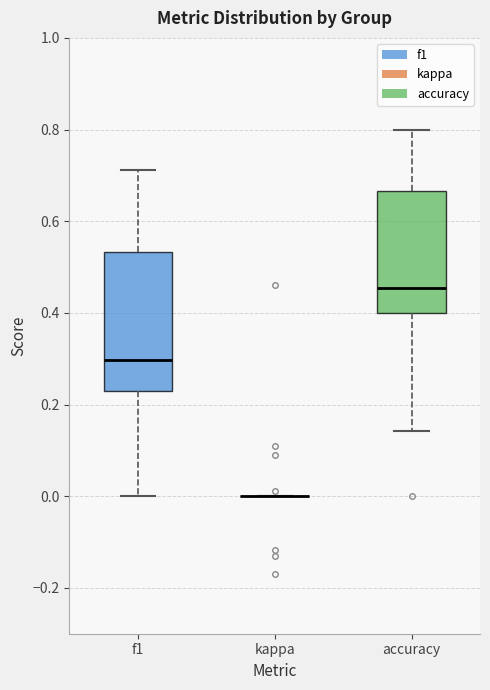

Where is the upper edge of the box for accuracy on the y-axis? The values are not printed on the chart, so give them approximately, as read against the axis.

0.66